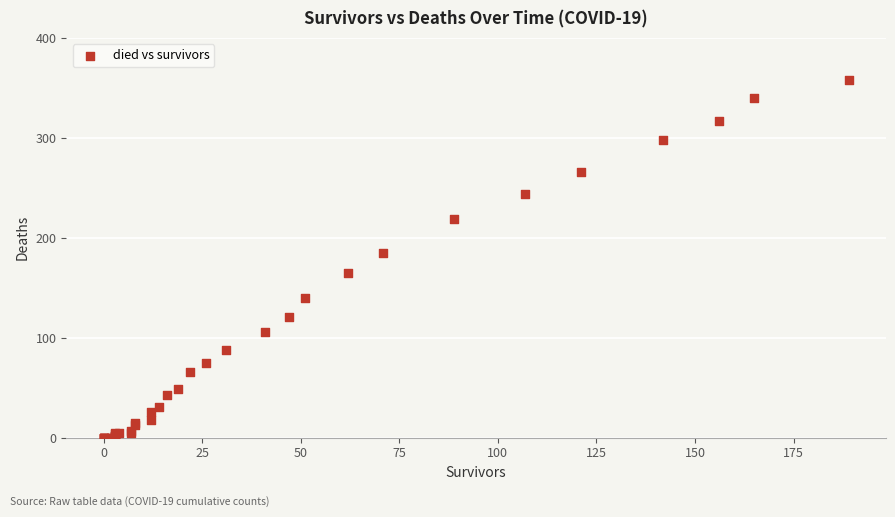

What Y value in the scatter plot is closest to 179?

185